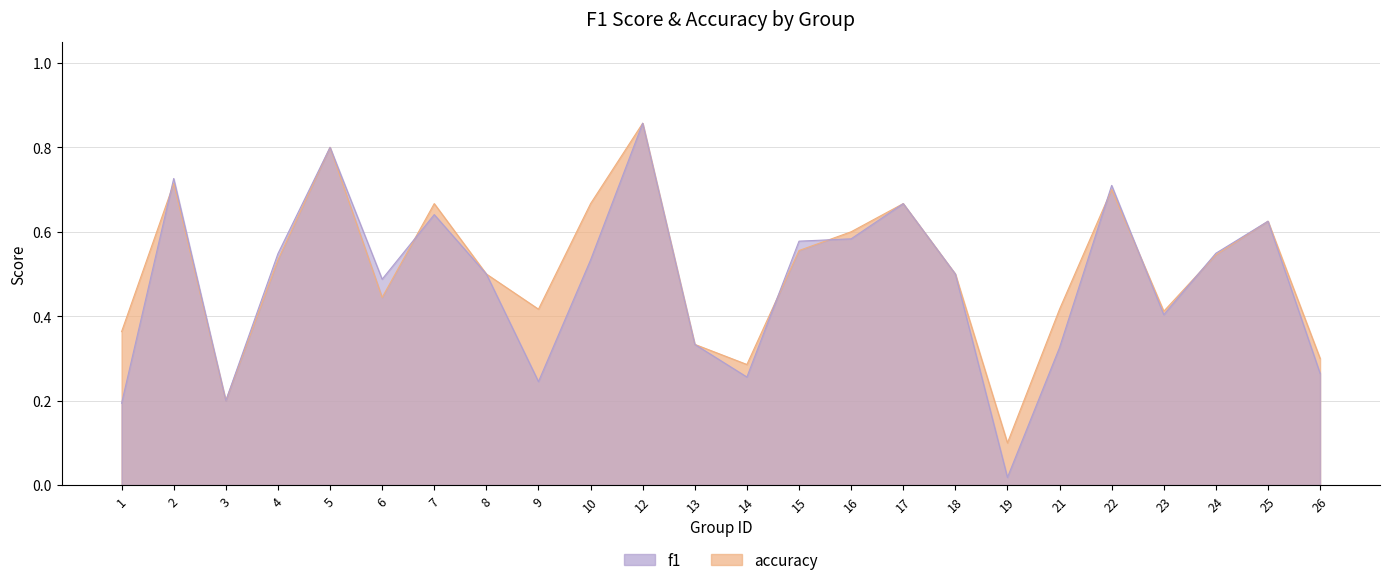

What is the difference between the maximum and minimum values in the f1 series?

0.8